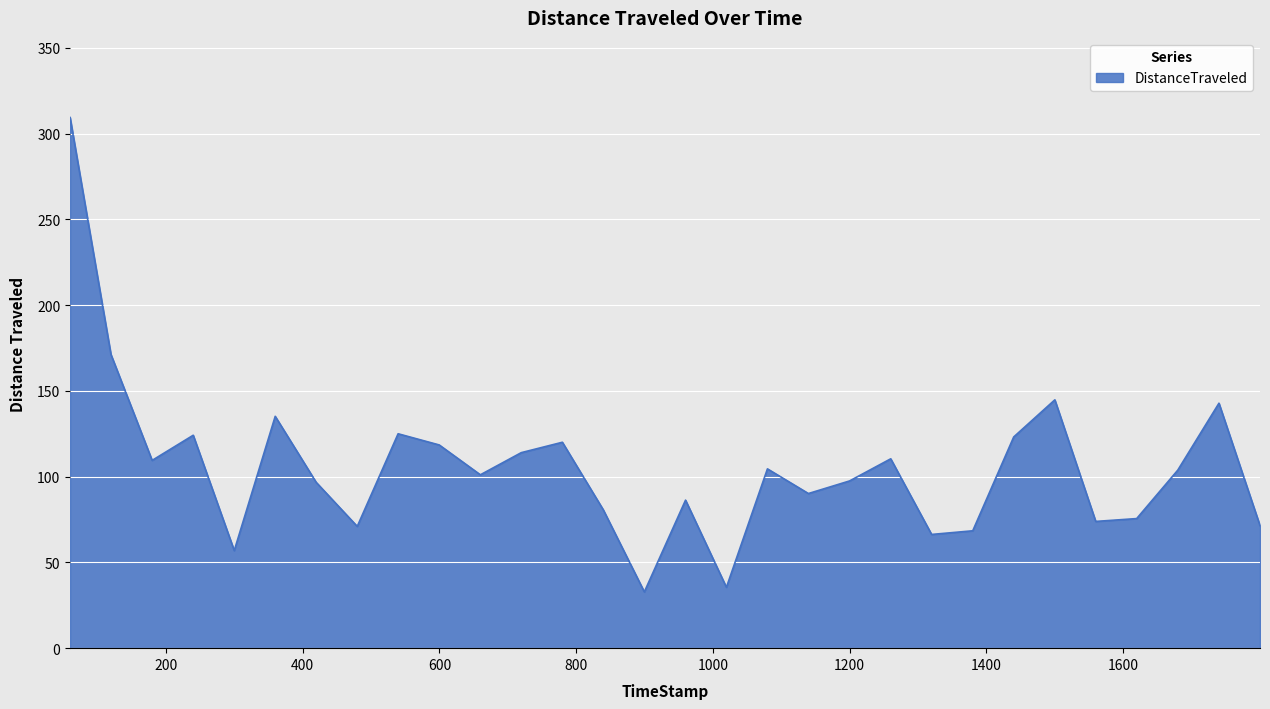

What is the greatest value displayed?

309.3